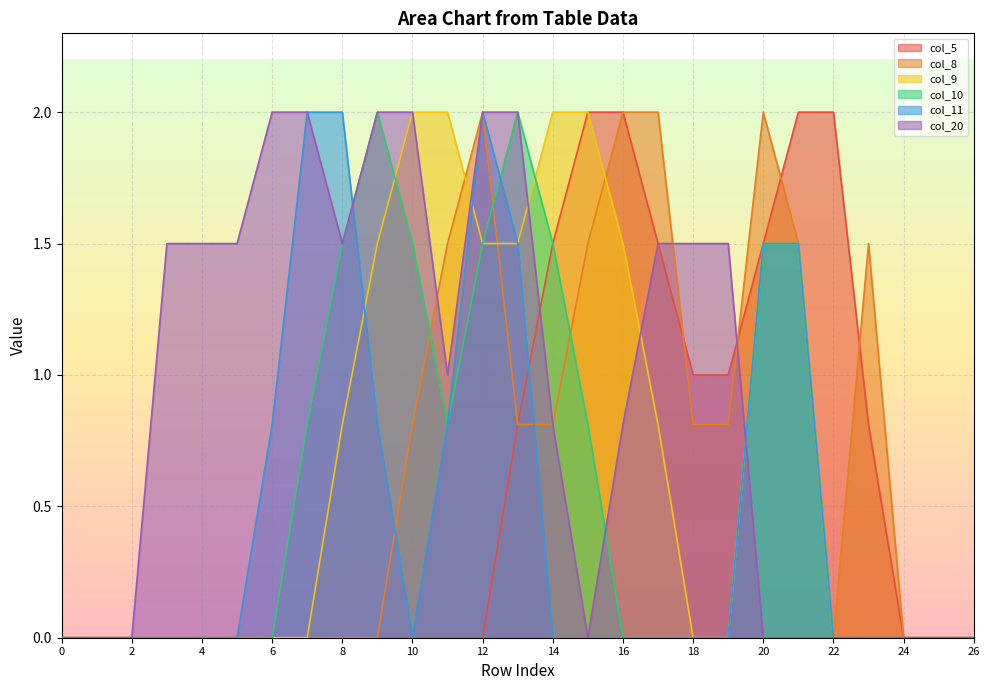

Which series ends up on top after the final intersection of col_10 and col_11?

col_10